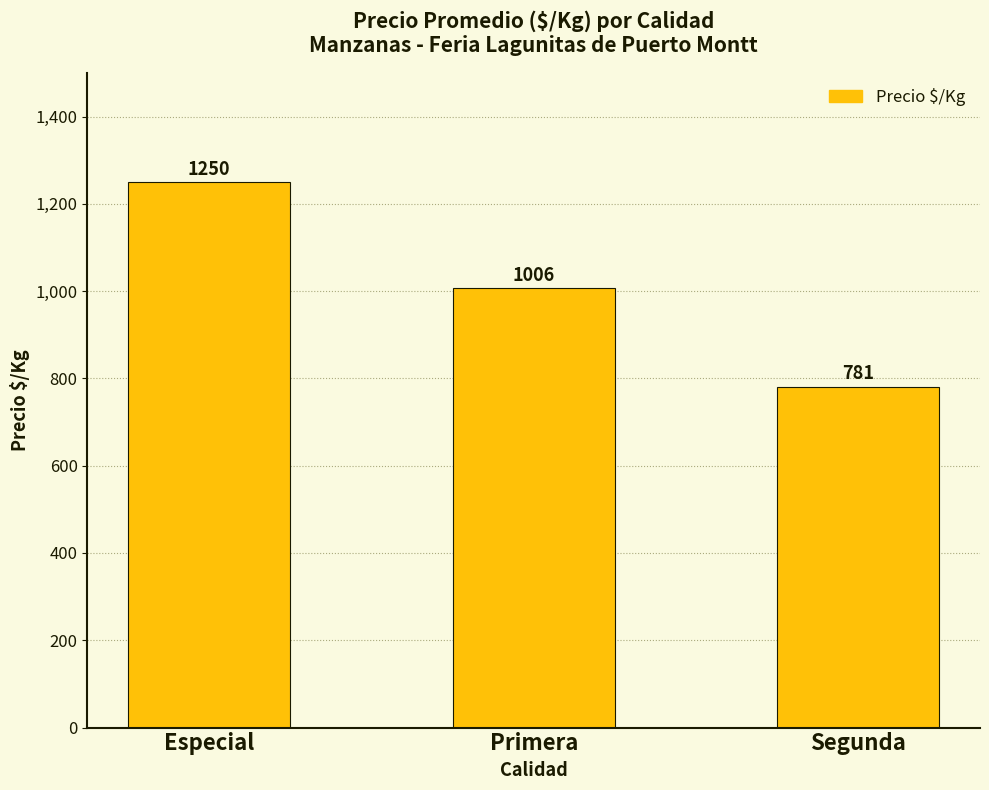

Which has a higher value, Especial or Segunda?

Especial